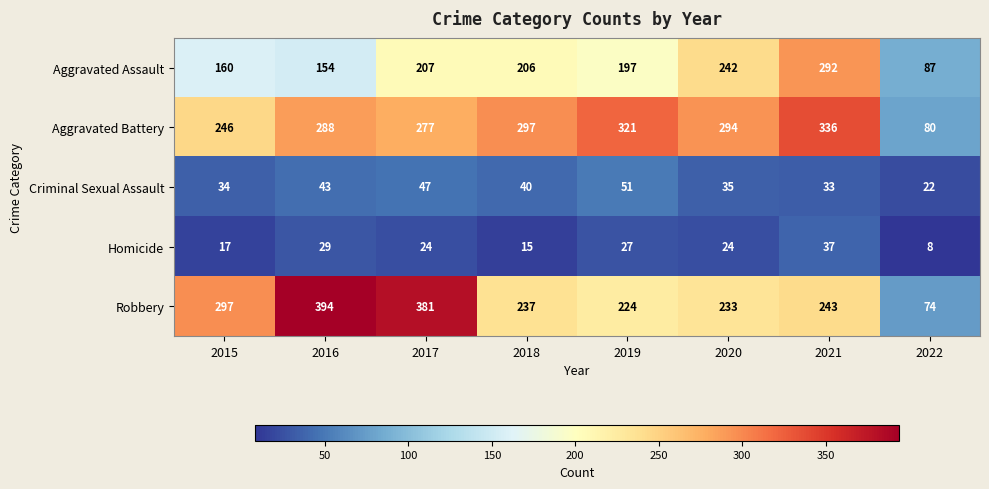

What is the approximate value of Criminal Sexual Assault at 2019, to the nearest 5?

50